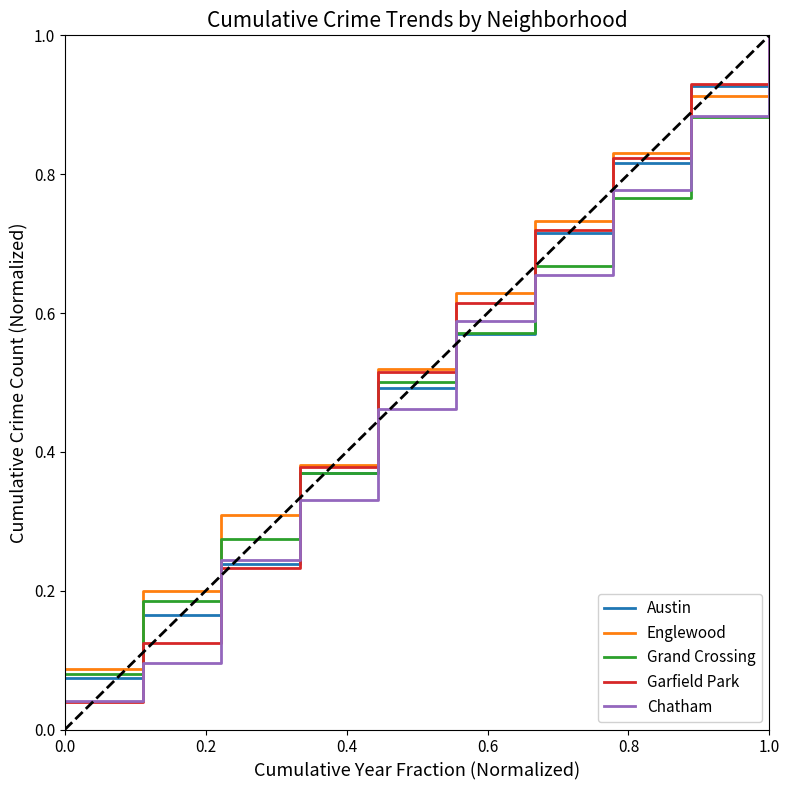

What is the maximum value for Garfield Park?

1.0